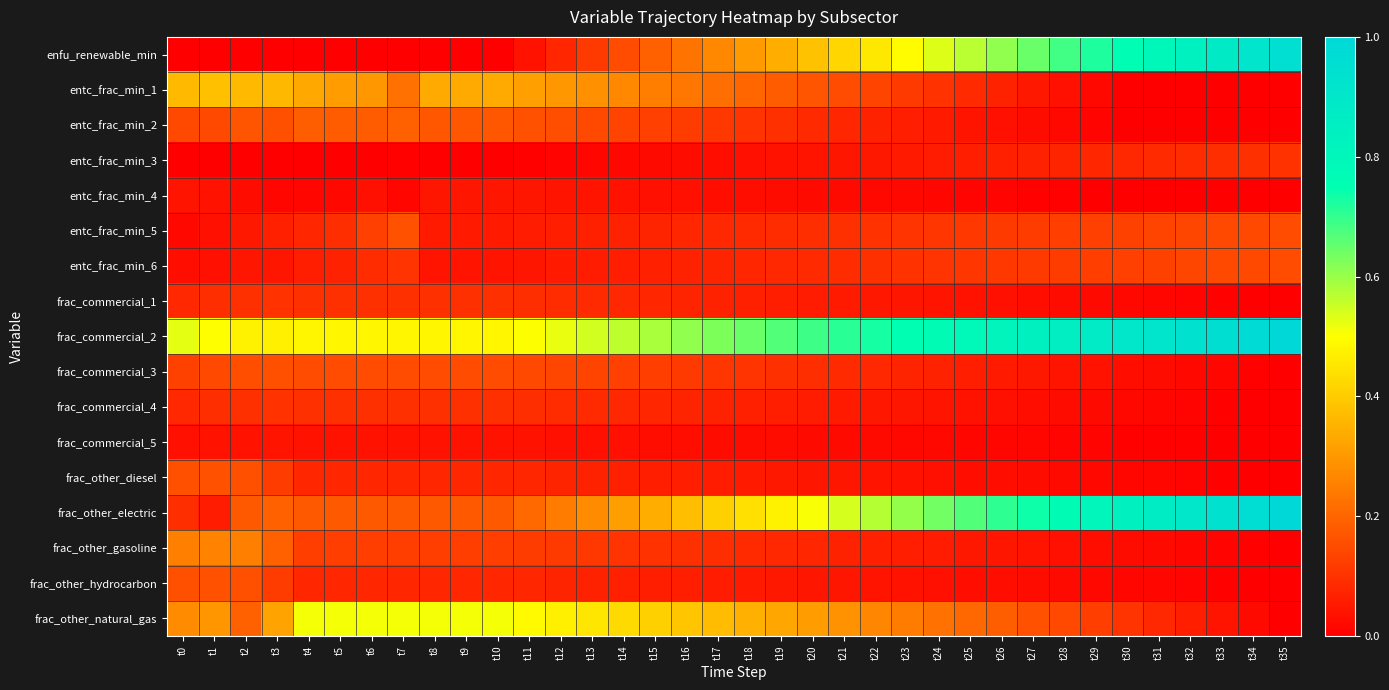

Rank the series at t26 from highest to lowest value.

frac_commercial_2, frac_other_electric, enfu_renewable_min, frac_other_natural_gas, entc_frac_min_5, entc_frac_min_6, entc_frac_min_1, entc_frac_min_3, frac_commercial_3, frac_other_gasoline, entc_frac_min_2, frac_commercial_1, frac_commercial_4, frac_other_diesel, frac_other_hydrocarbon, frac_commercial_5, entc_frac_min_4